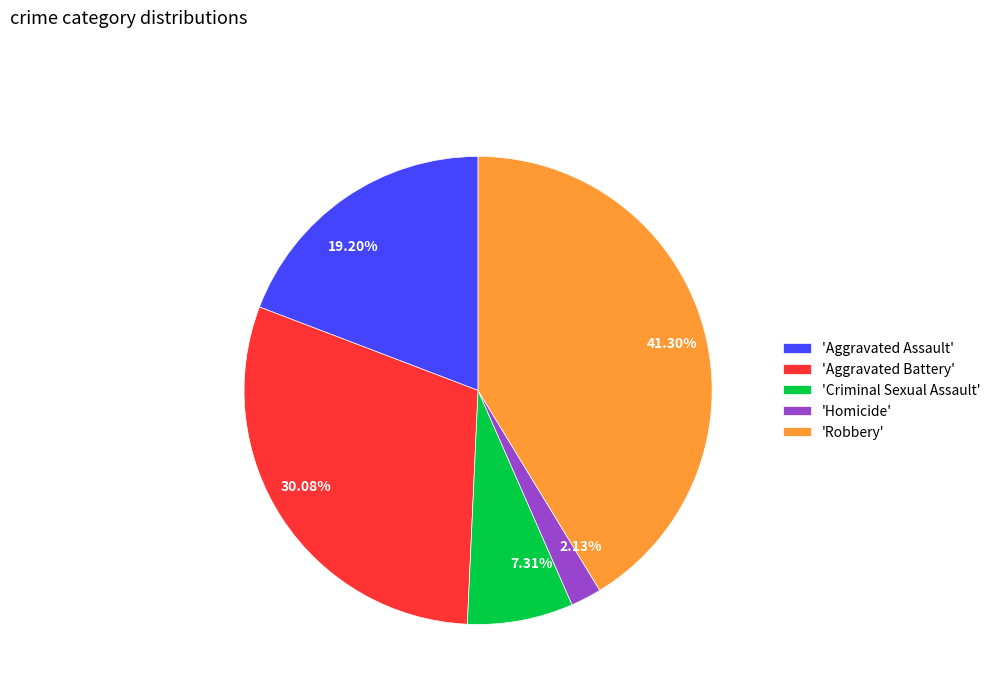

How many segments does this pie chart have?

5